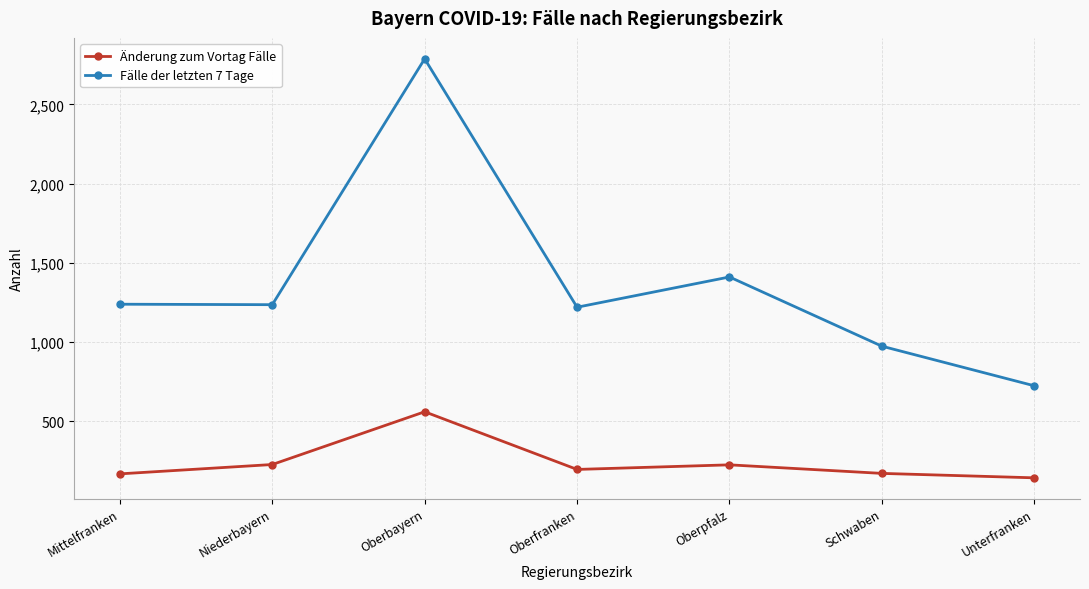

What is the total value across all series at Oberpfalz?

1636